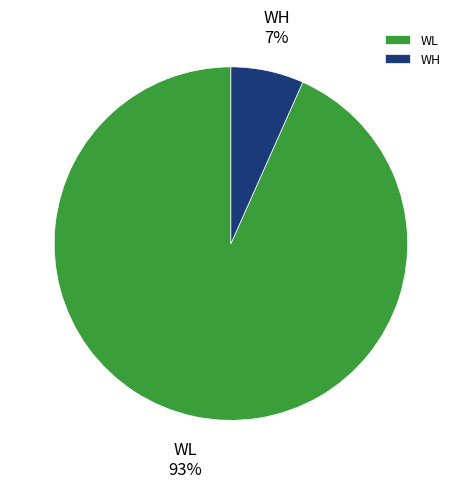

Which slice is the smallest?

WH